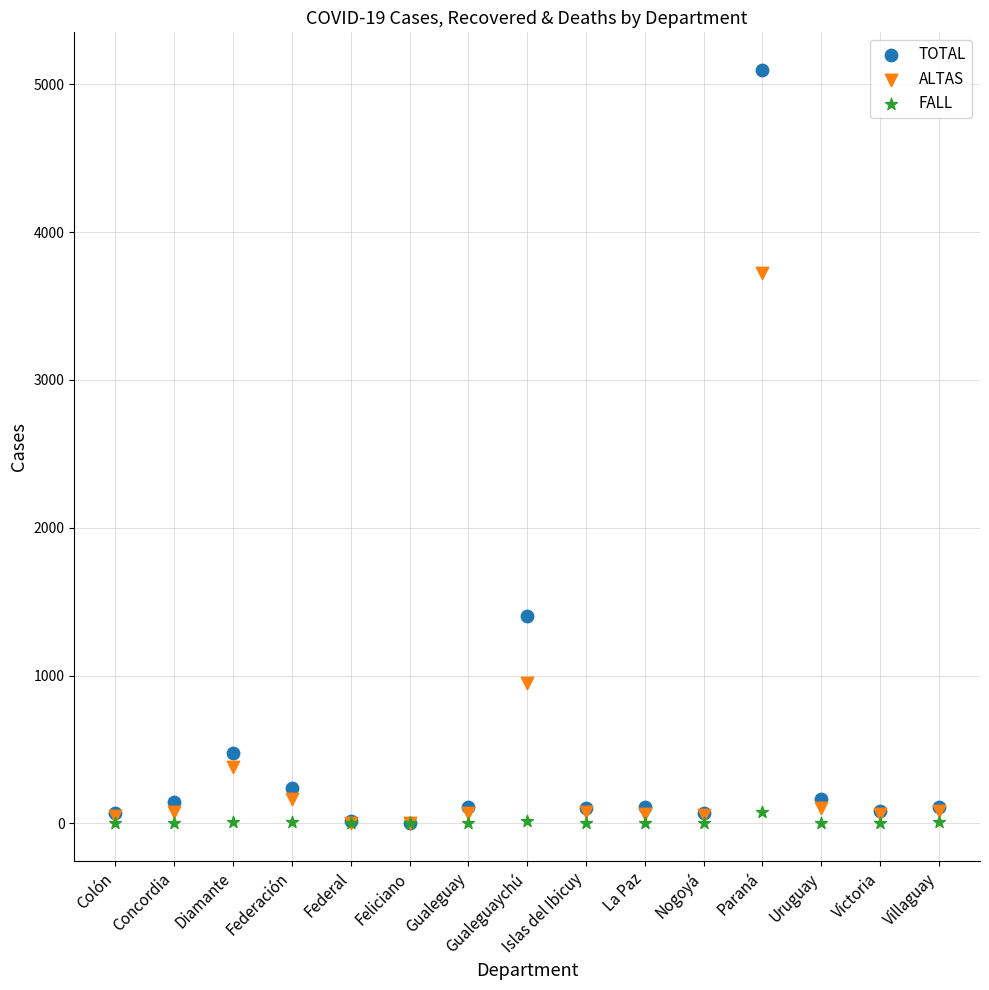

In the ALTAS series, what Y value is closest to 1864?

948